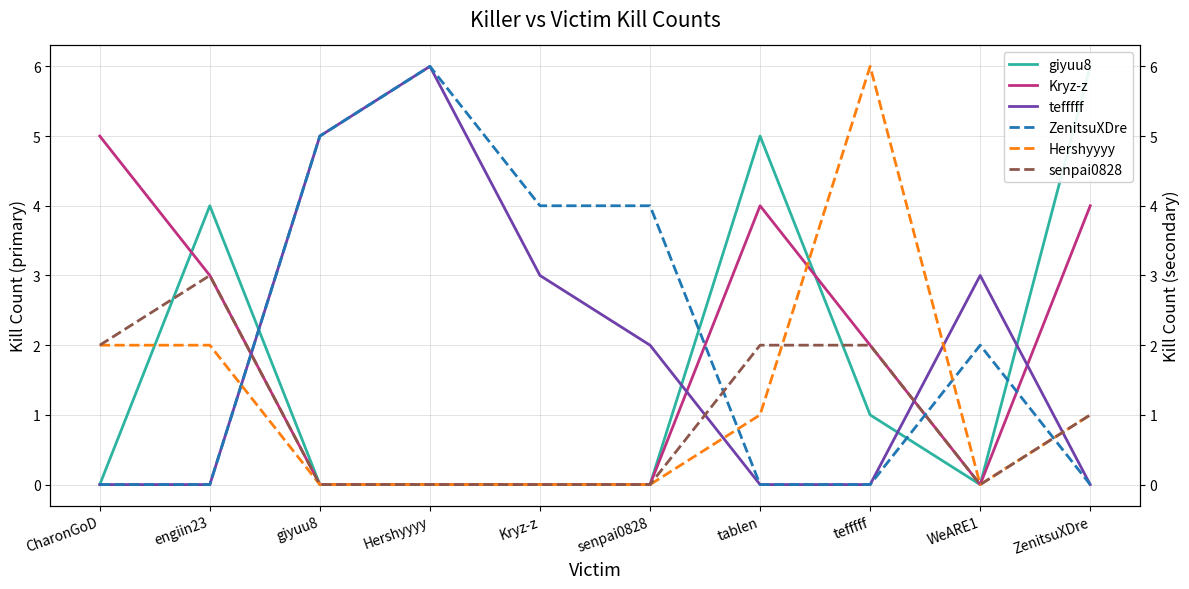

True or false: ZenitsuXDre and tefffff cross at least once.

False